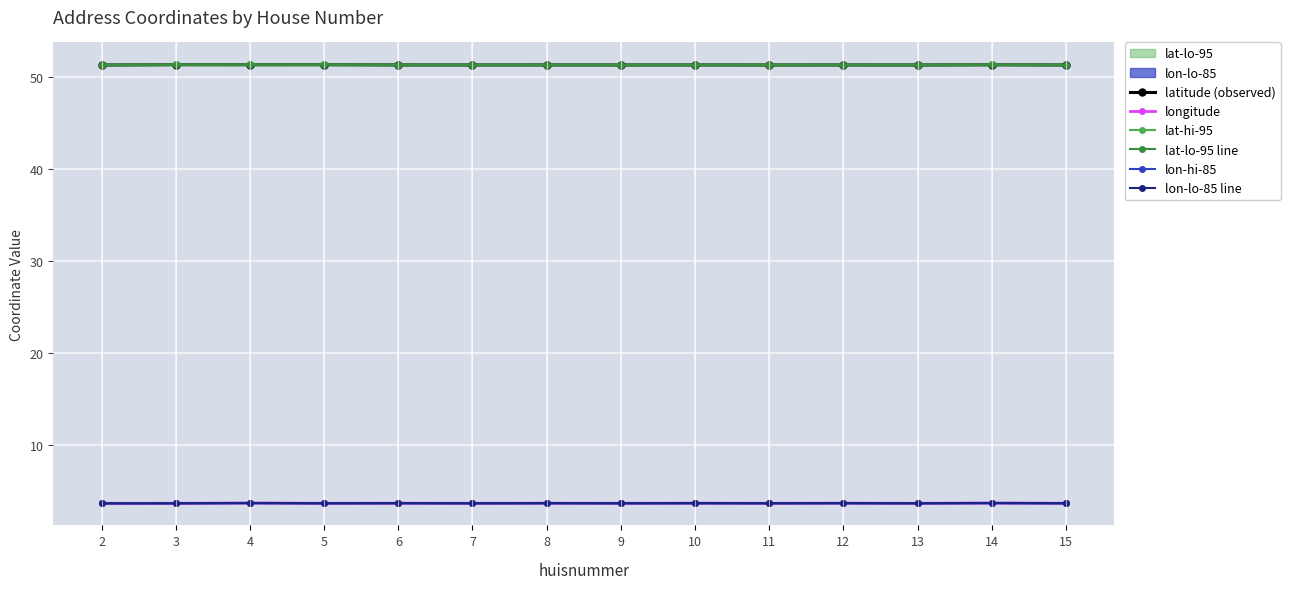

At how many categories does at least one series exceed 48?

14